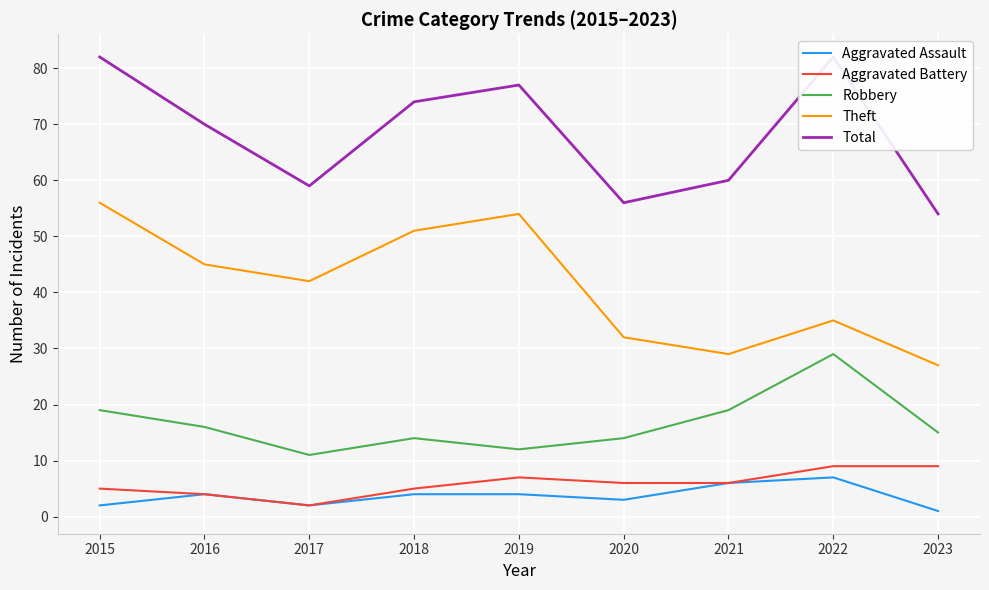

At which category does the chart reach its minimum across all series?

2023